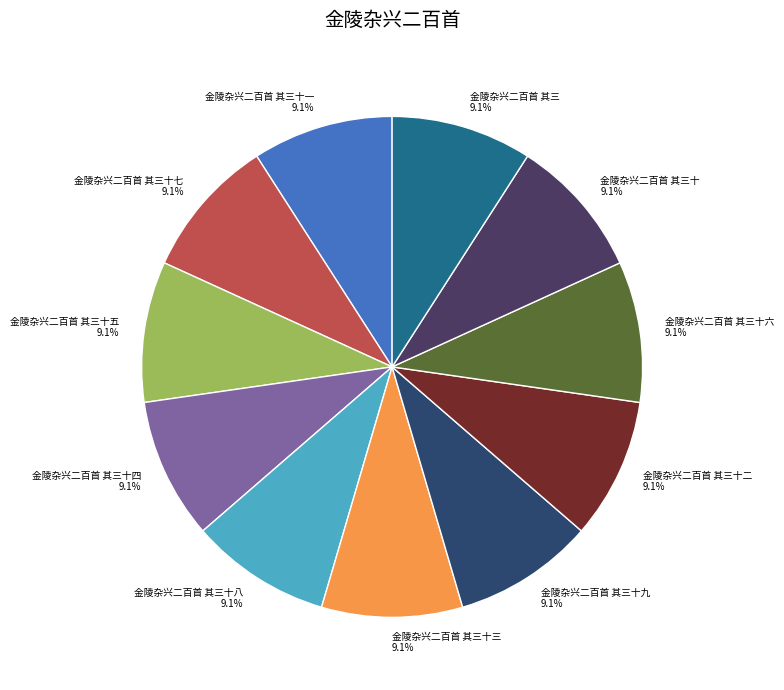

Does any single category account for the majority?

No